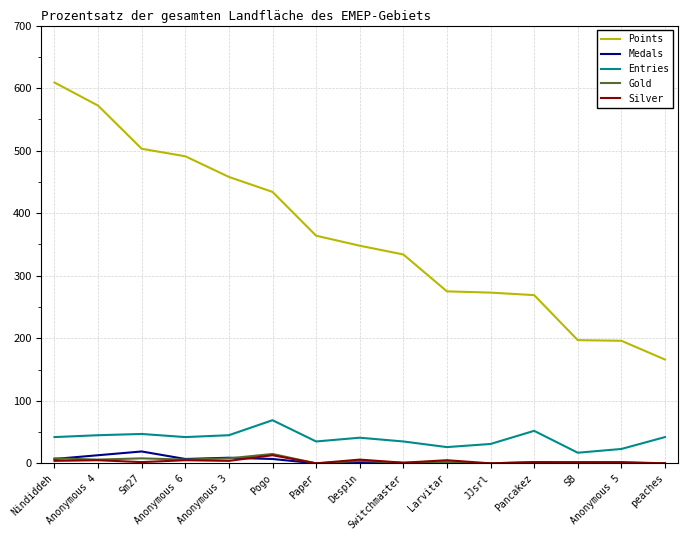

What value does the Entries series have at JJsrl, to the nearest 5?

30